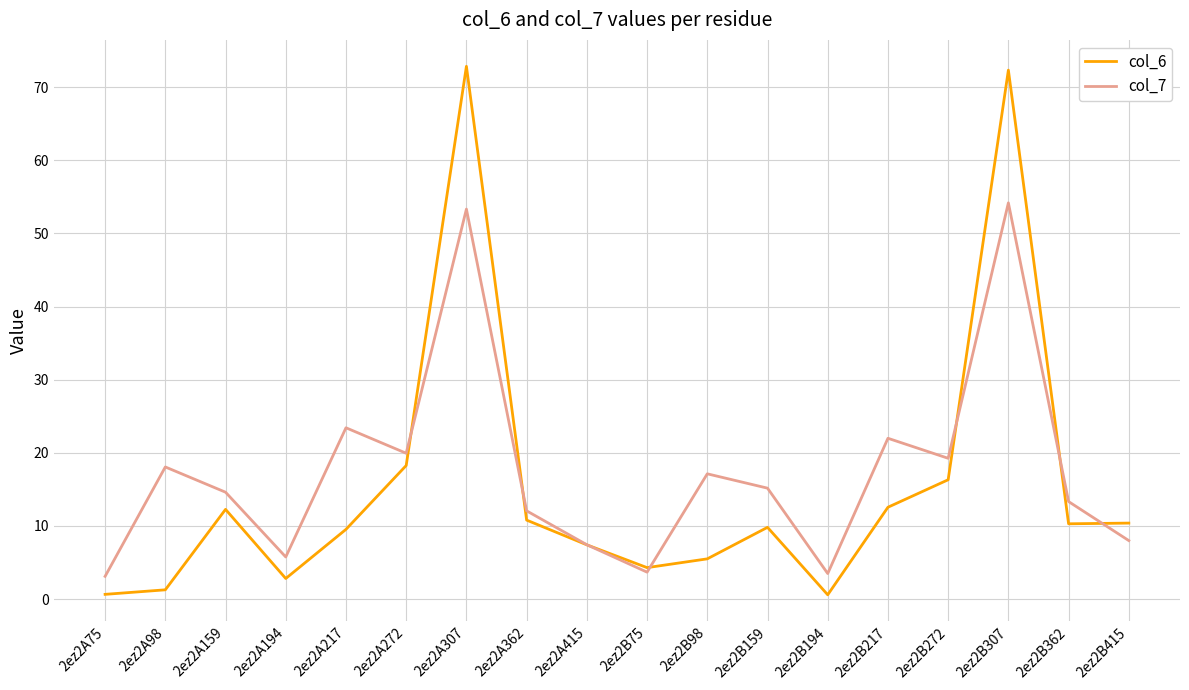

At 2ez2B217, list the series in order from smallest to largest.

col_6, col_7